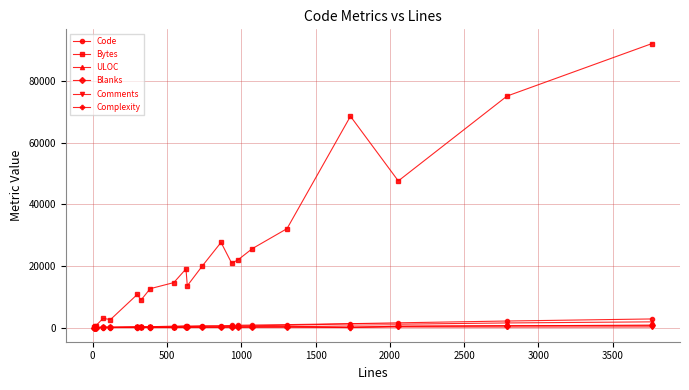

True or false: Bytes has more than 0 points higher than both neighbors.

True